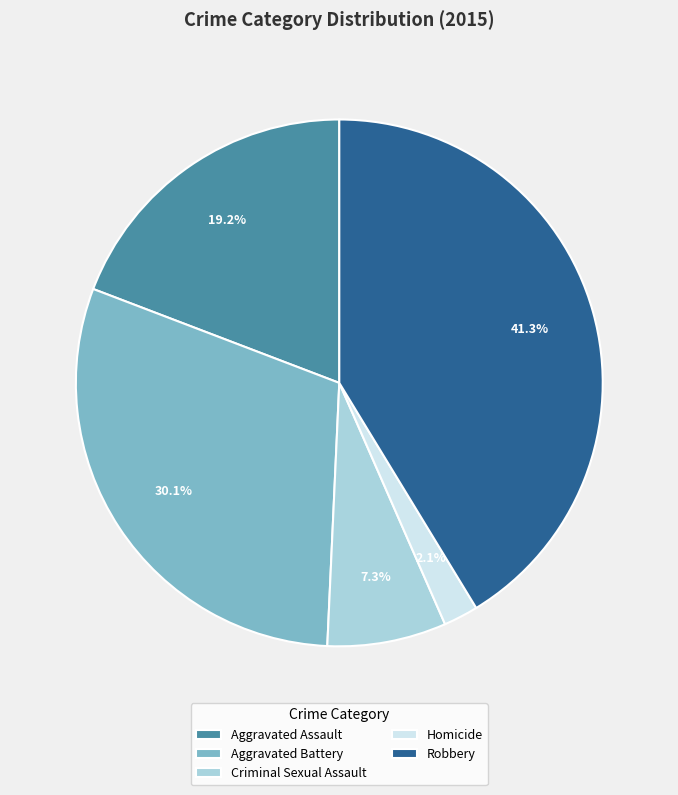

Count the number of slices in the pie.

5